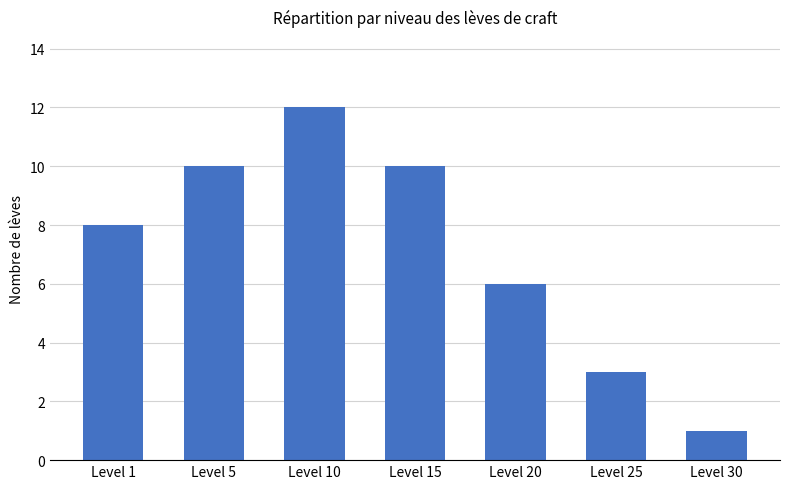

The value at Level 30 is 0. True or false?

False